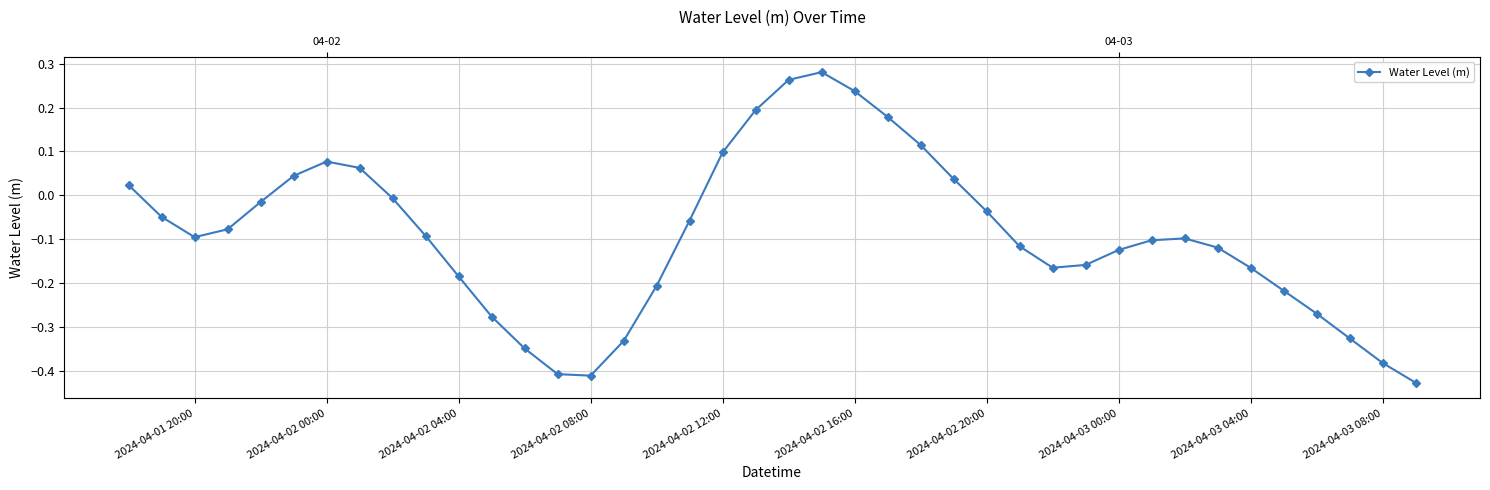

Is this an area chart (filled region under the line)?

No